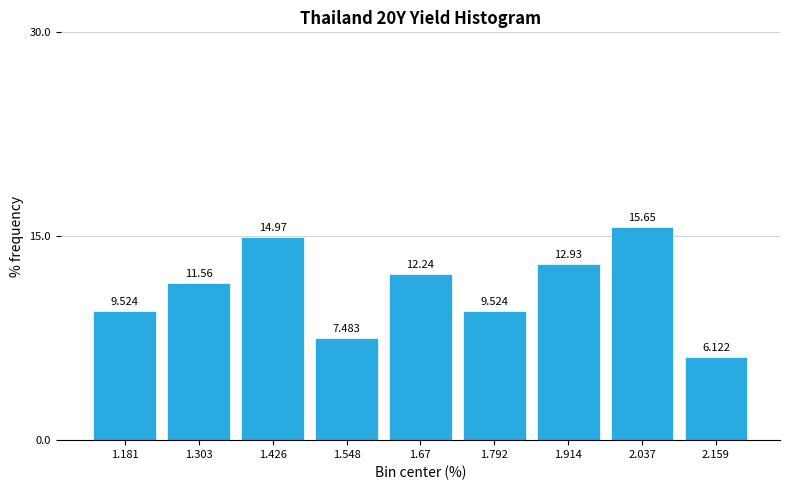

Reading left to right, list every bar in this chart as the range it spans on the x-axis followed by its height. The bar edges are not printed on the chart, so give them approximately, as read against the axis.

1.12 to 1.24: 9.524
1.24 to 1.36: 11.565
1.36 to 1.48: 14.966
1.48 to 1.60: 7.483
1.60 to 1.74: 12.245
1.74 to 1.86: 9.524
1.86 to 1.98: 12.925
1.98 to 2.10: 15.646
2.10 to 2.22: 6.122